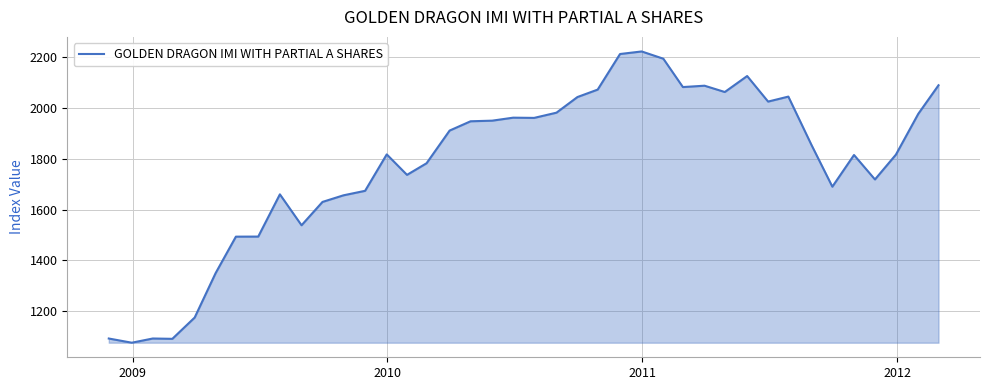

What is the maximum value shown in the chart?

2223.8